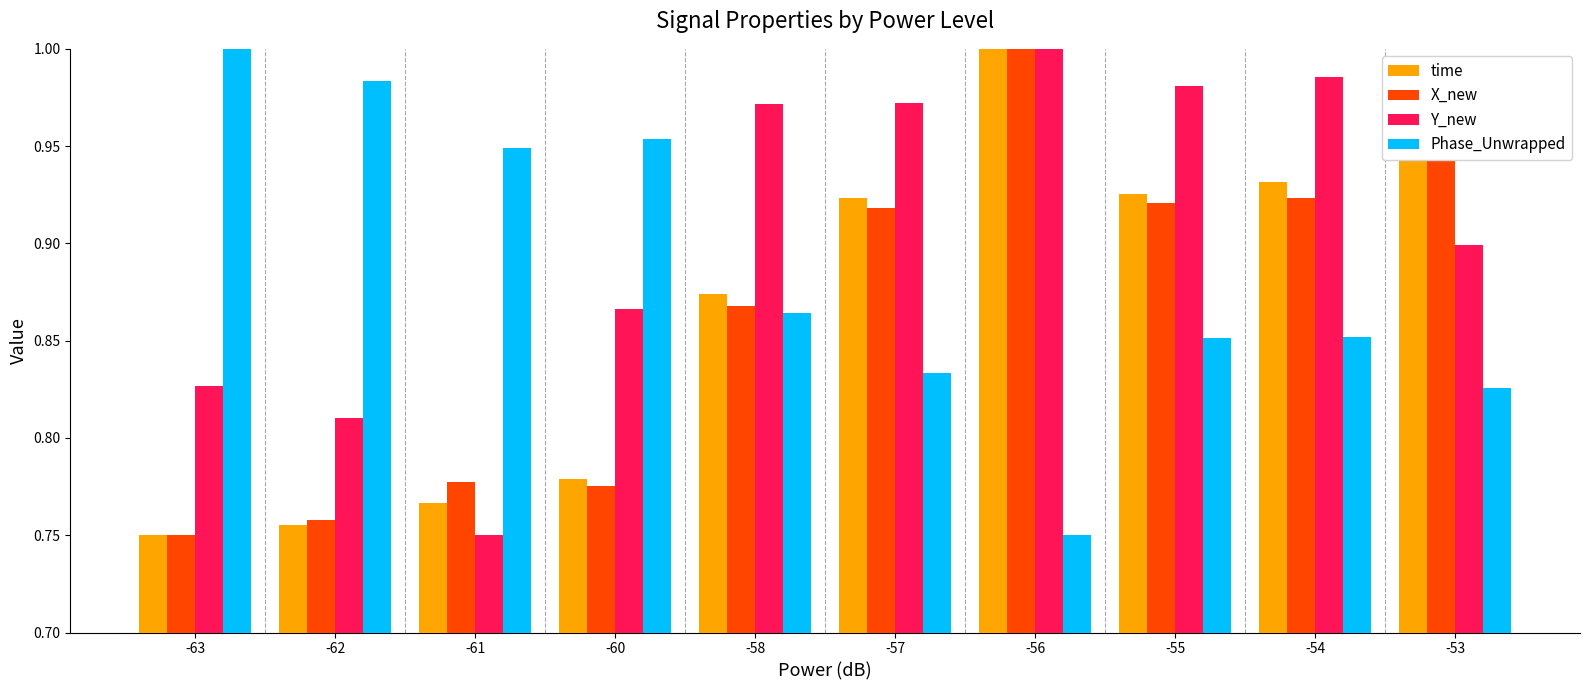

Does the chart contain stacked bars?

No